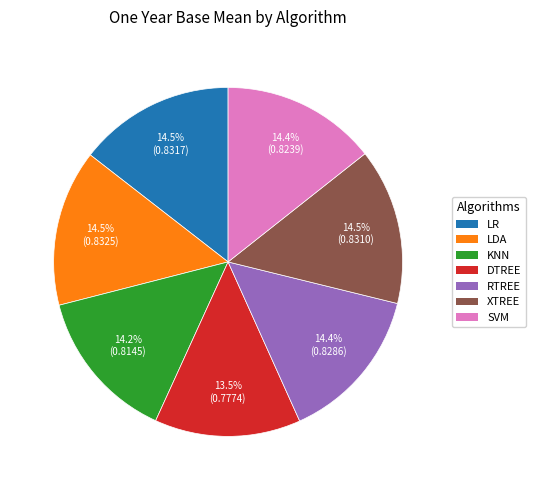

Is KNN the majority of the pie?

No